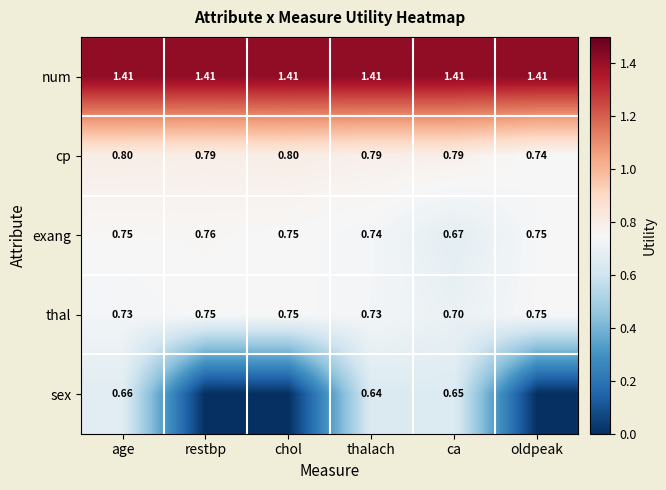

Where is thal nearest to the value 0?

ca